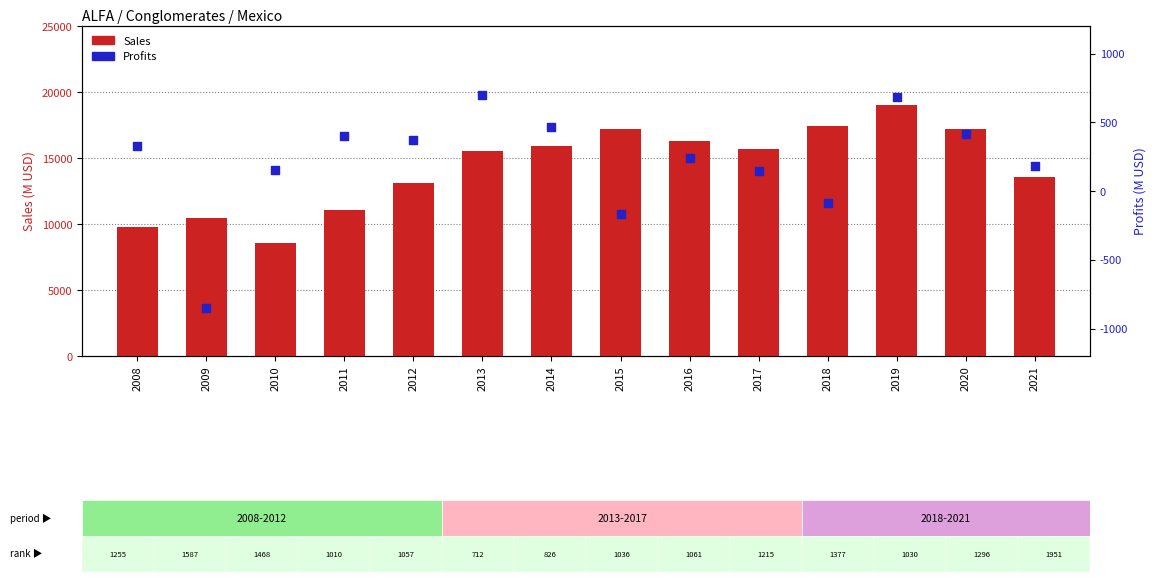

Which series has the widest spread of Y values?

Sales